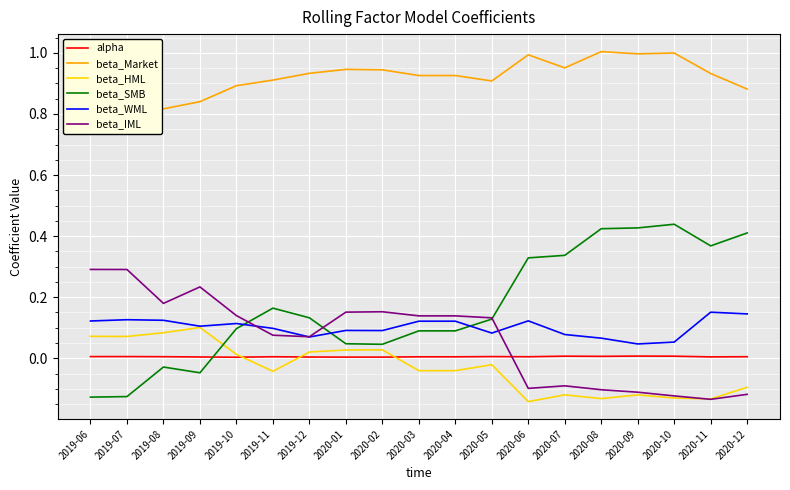

True or false: beta_Market and alpha intersect in this chart.

False